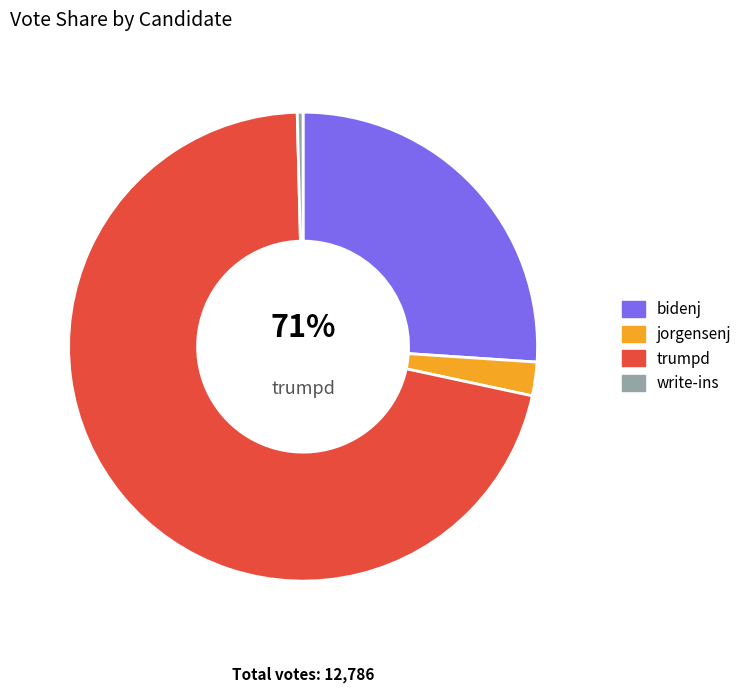

Is there any slice that represents more than half of the pie?

Yes